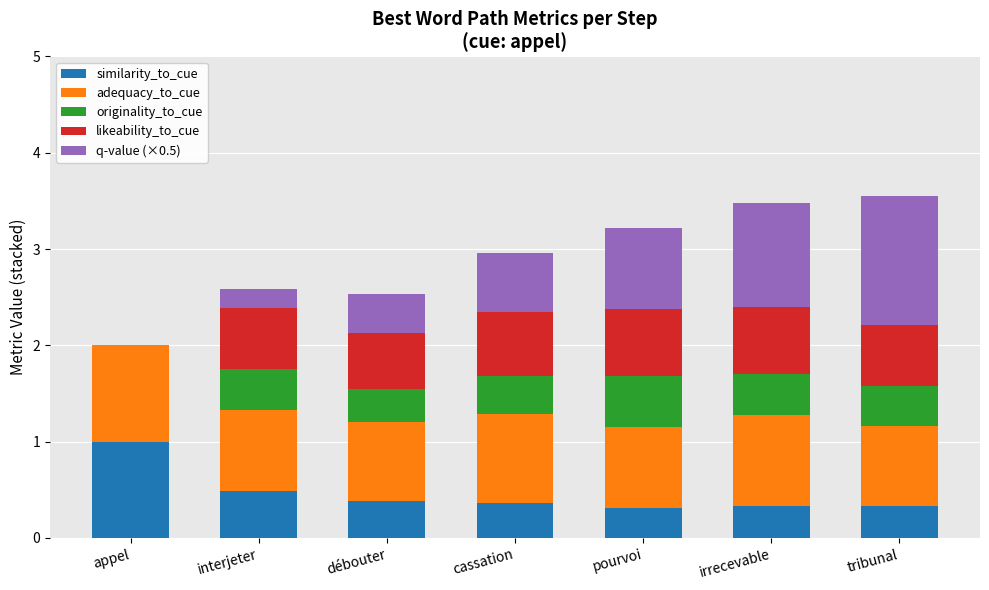

Count the similarity_to_cue values in the range 0 to 1.

7